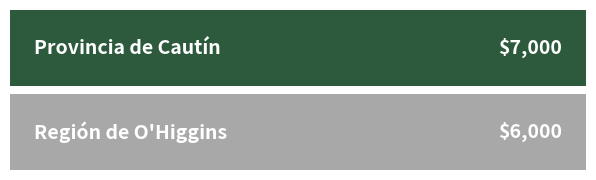

What is the sum of the values at Región de O'Higgins and Provincia de Cautín?

13000